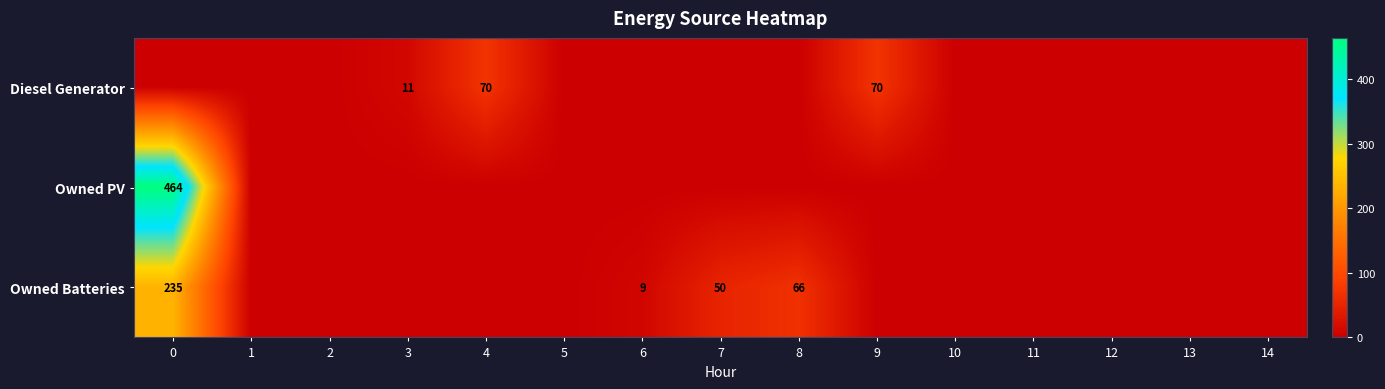

True or false: Diesel Generator has a value of 70 at 4.

True